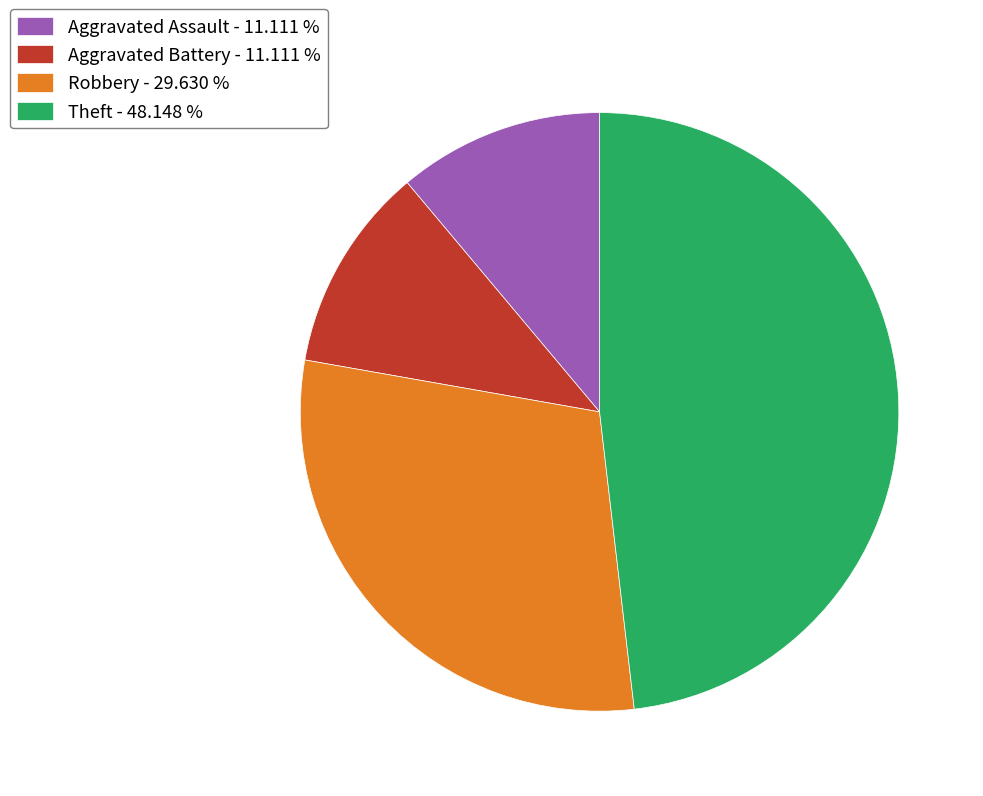

Combined, do Theft and Aggravated Assault account for over 50%?

Yes